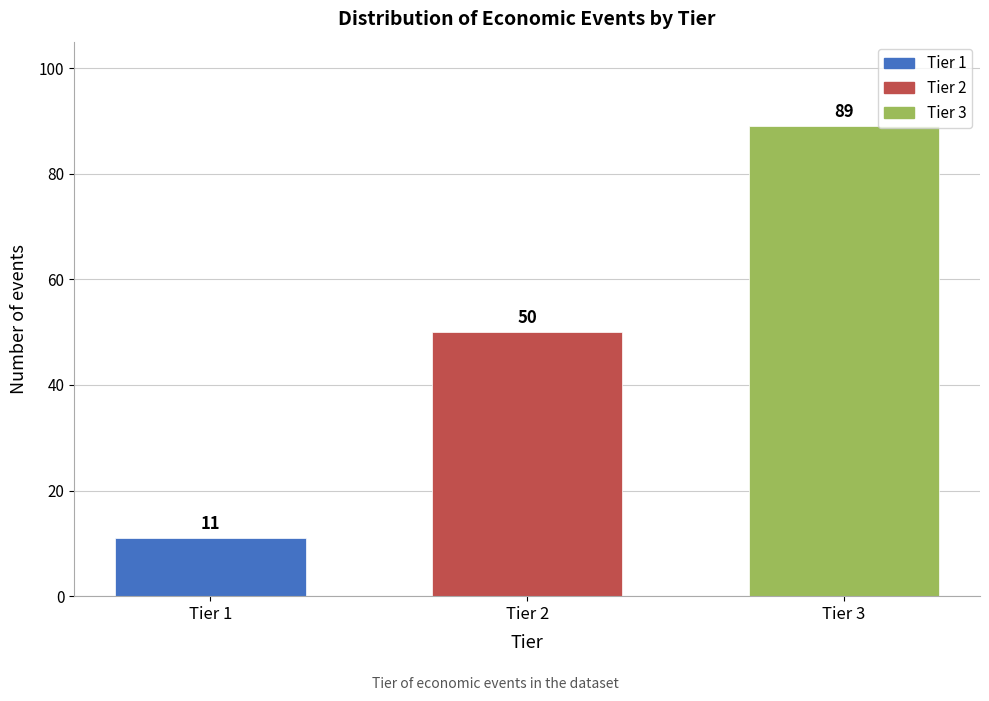

Reading right to left, list all the values displayed in this chart.

89	50	11